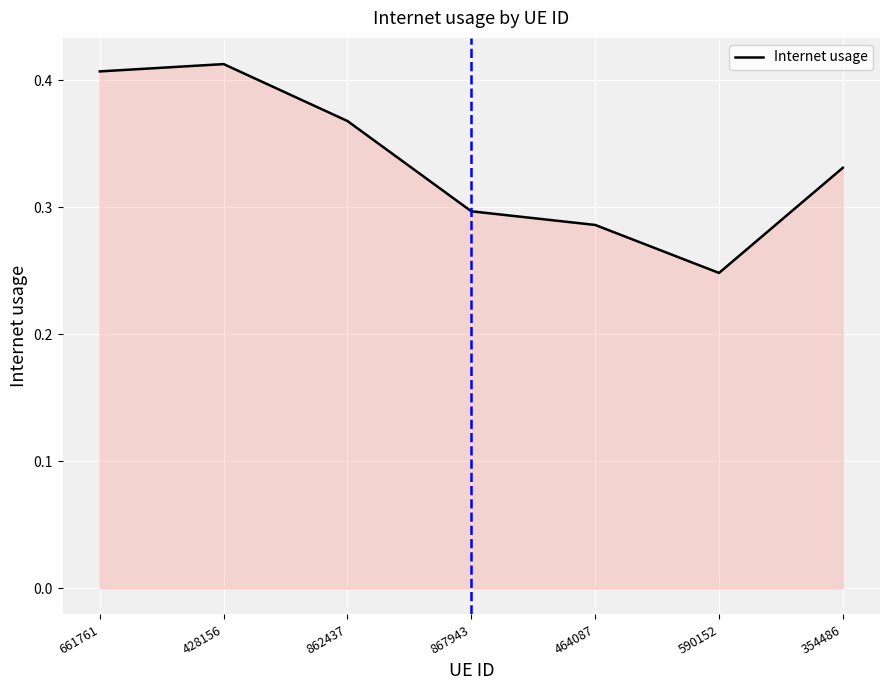

Which label corresponds to the smallest value in the chart?

590152